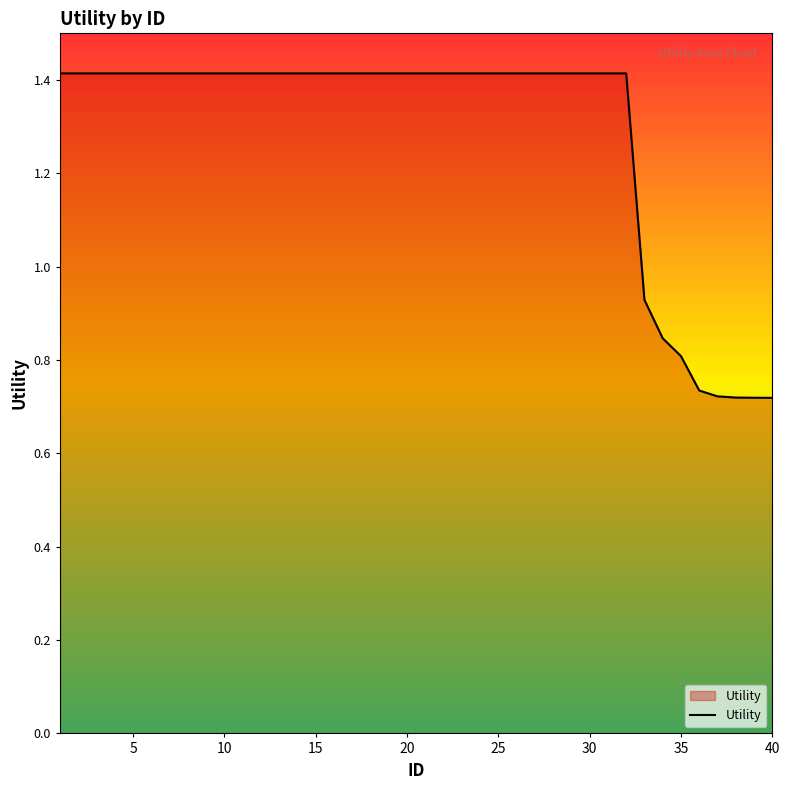

What is the maximum value shown in the chart?

1.4